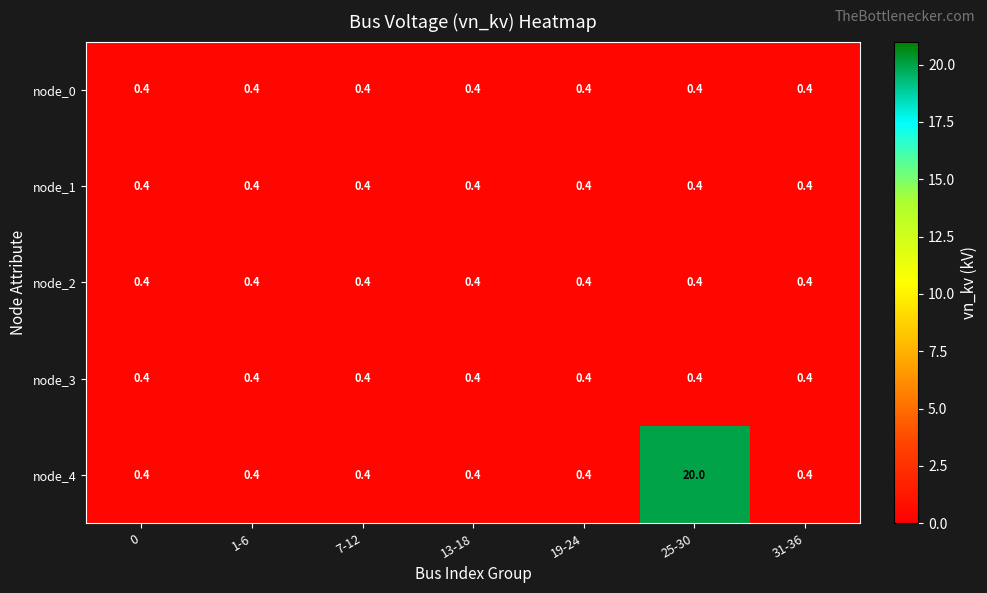

What is the minimum value for node_4?

0.4